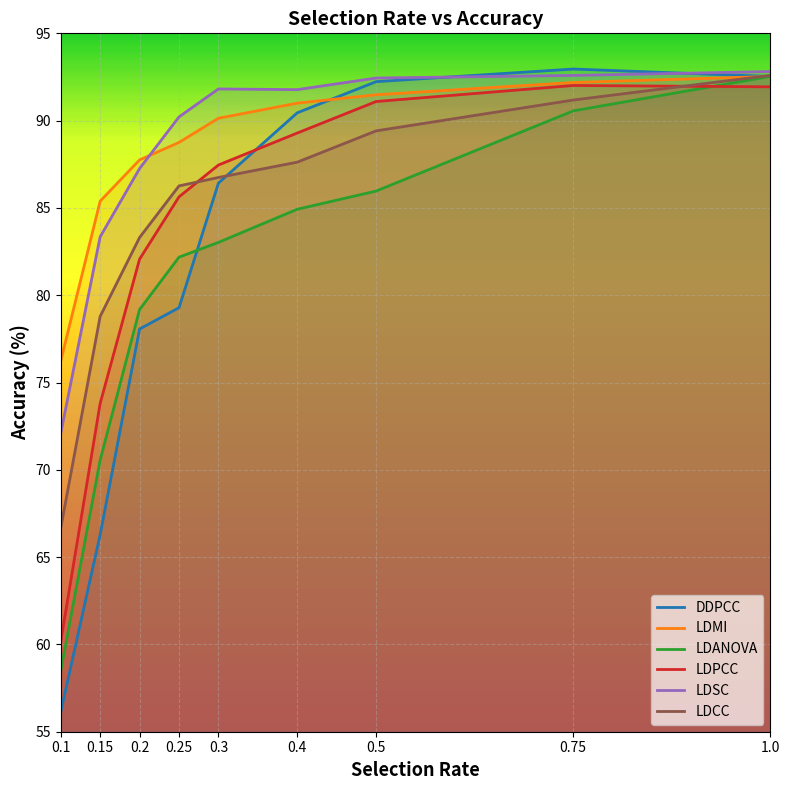

Rank the series at 0.5 from highest to lowest value.

LDSC, DDPCC, LDMI, LDPCC, LDCC, LDANOVA